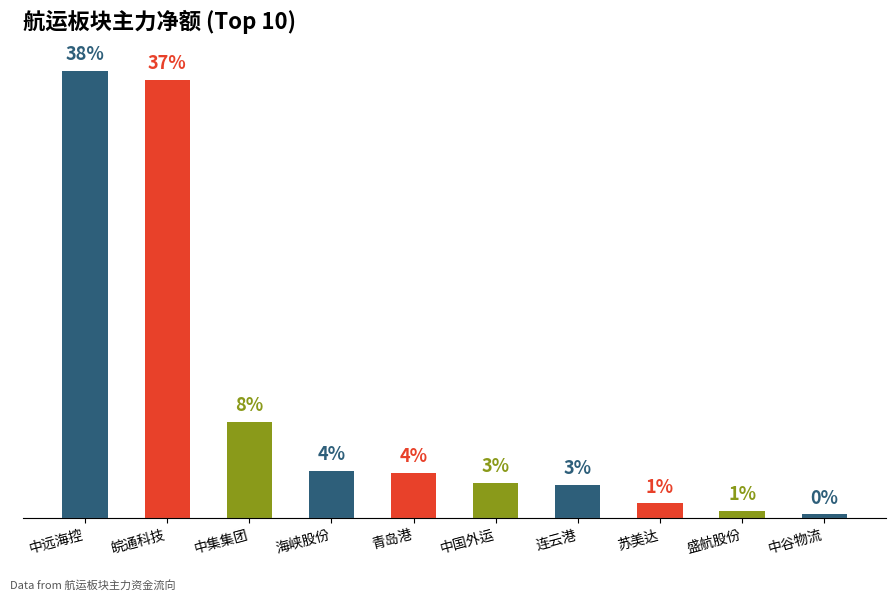

Are the bars horizontal?

No